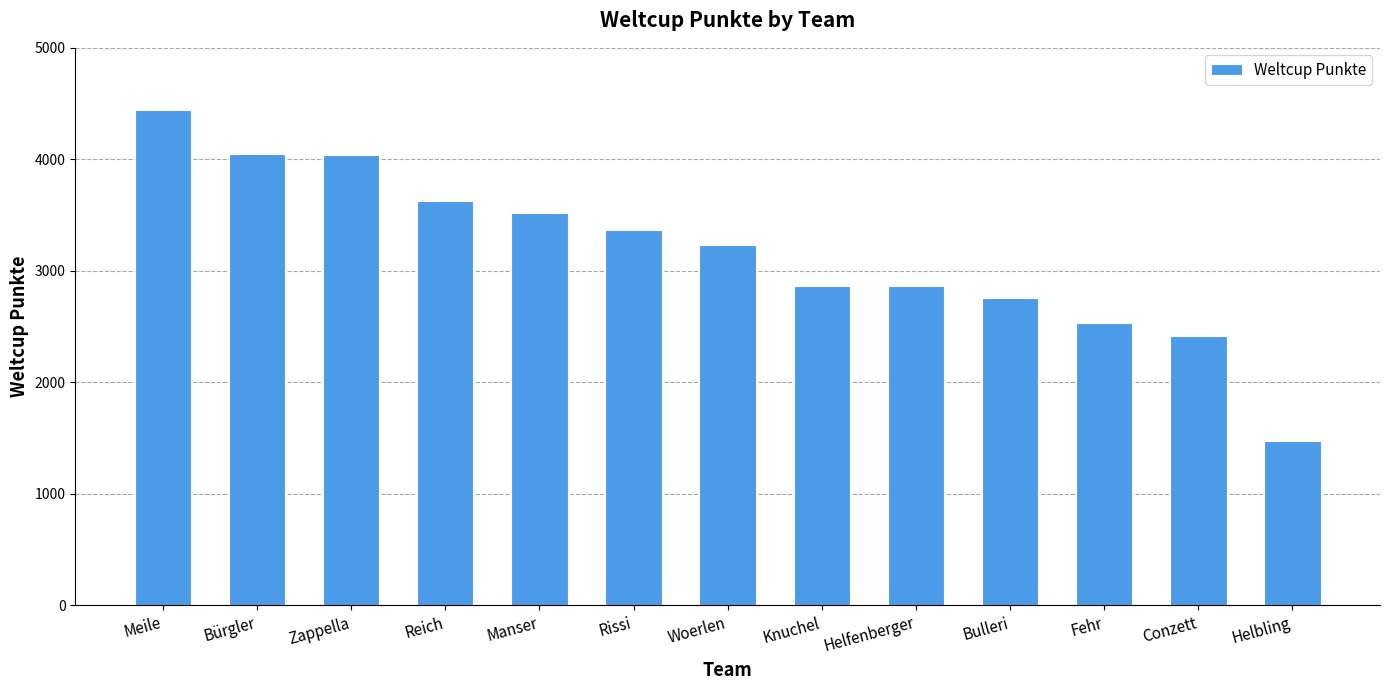

Which has a higher value, Zappella or Conzett?

Zappella